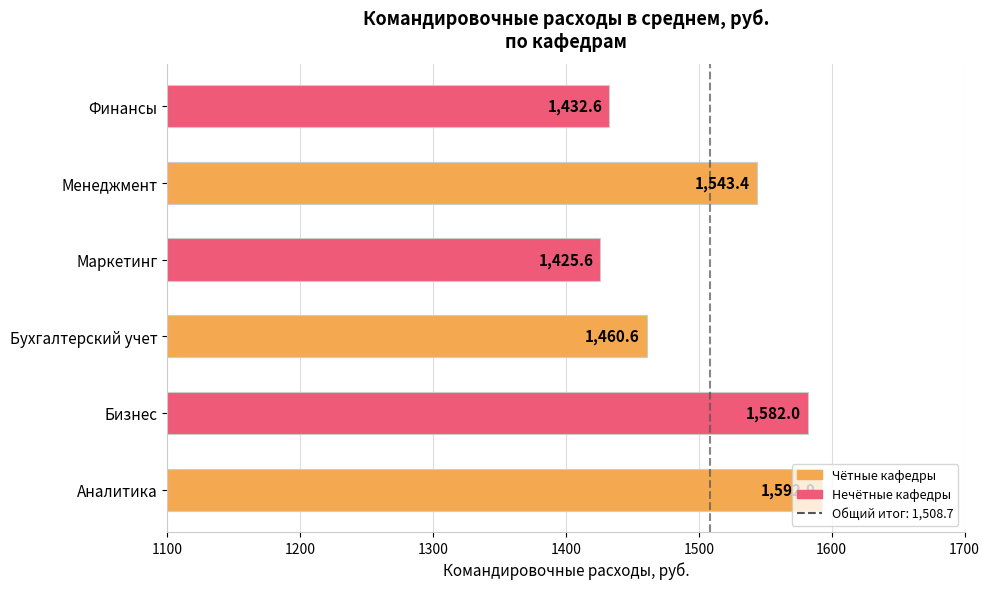

What is the minimum value shown in the chart?

1425.6